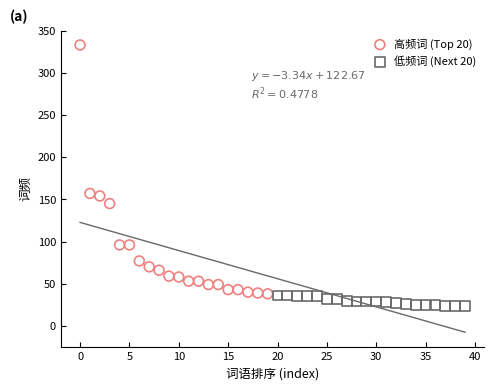

Which series has the widest spread of Y values?

高频词 (Top 20)